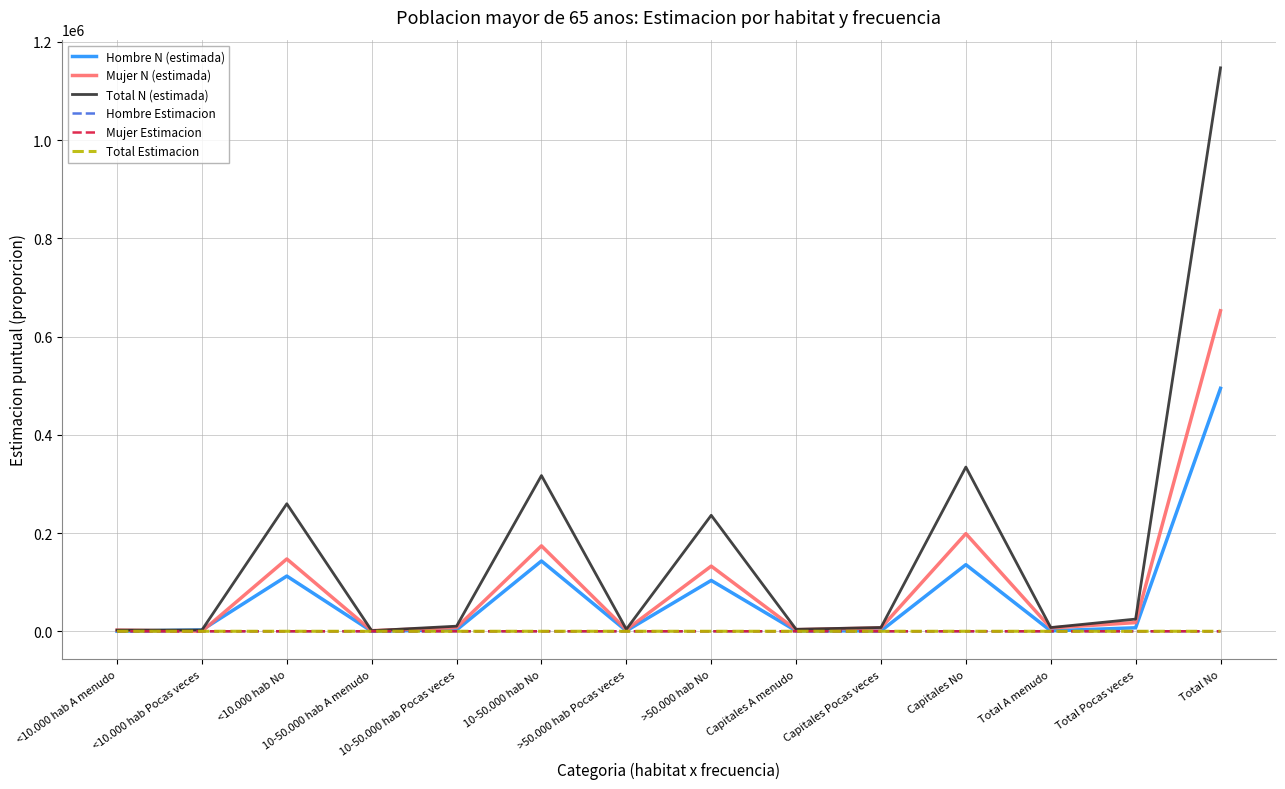

Which series has the widest spread of values?

Total N (estimada)